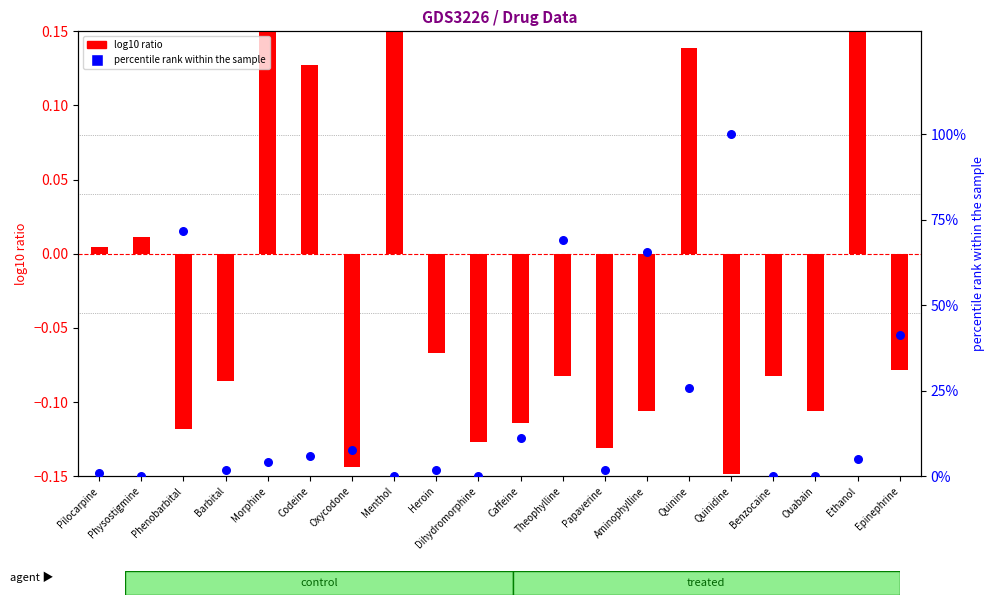

Which series reaches the maximum Y coordinate?

percentile rank within the sample